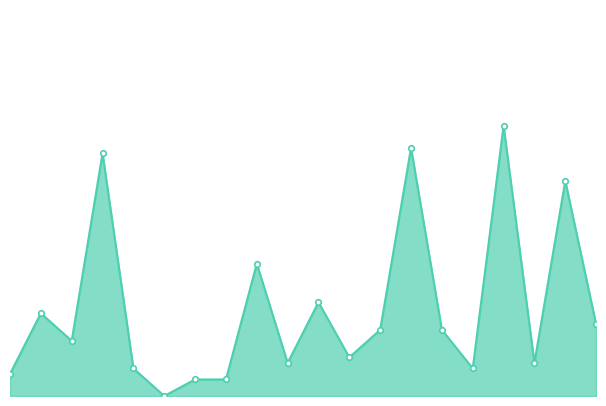

What is the label of the 3rd point from the right?

Grand Boulevard